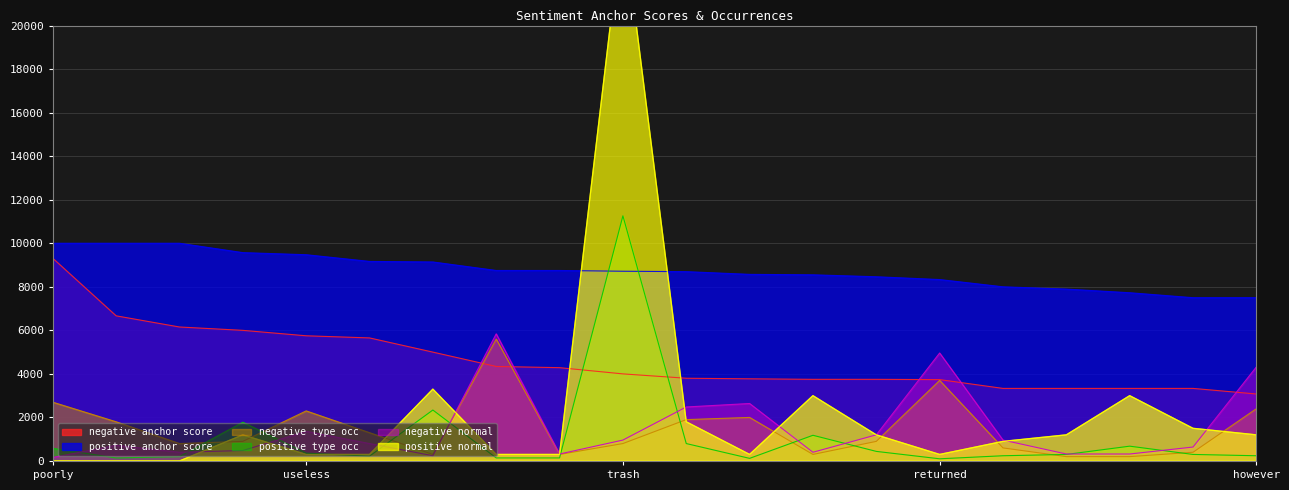

The negative anchor score series shows 5997.6 at causes. True or false?

False